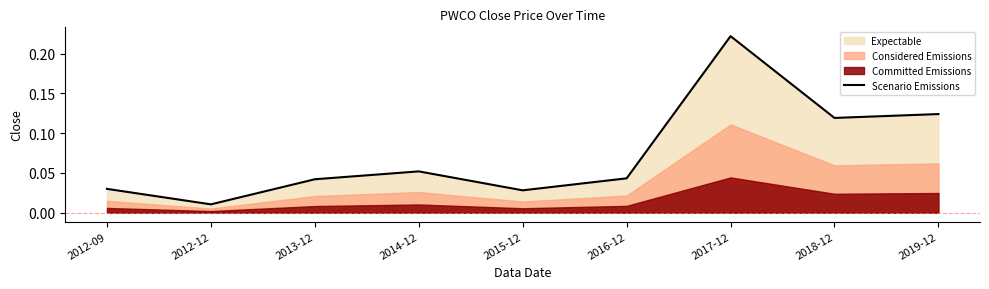

List the labels in order of value, largest first.

2017-12, 2019-12, 2018-12, 2014-12, 2016-12, 2013-12, 2012-09, 2015-12, 2012-12